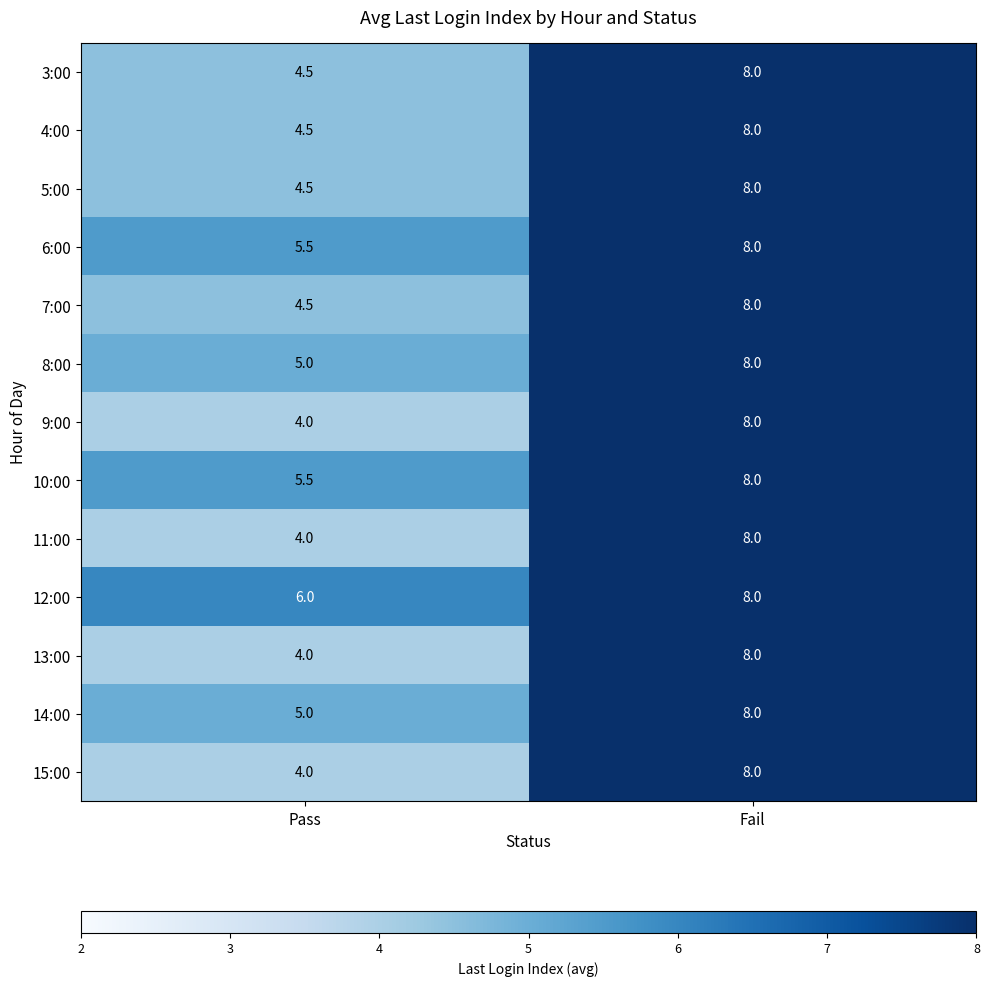

Reading right to left, extract all data points from this chart.

3:00: 8.0	4.5
4:00: 8.0	4.5
5:00: 8.0	4.5
6:00: 8.0	5.5
7:00: 8.0	4.5
8:00: 8.0	5.0
9:00: 8.0	4.0
10:00: 8.0	5.5
11:00: 8.0	4.0
12:00: 8.0	6.0
13:00: 8.0	4.0
14:00: 8.0	5.0
15:00: 8.0	4.0